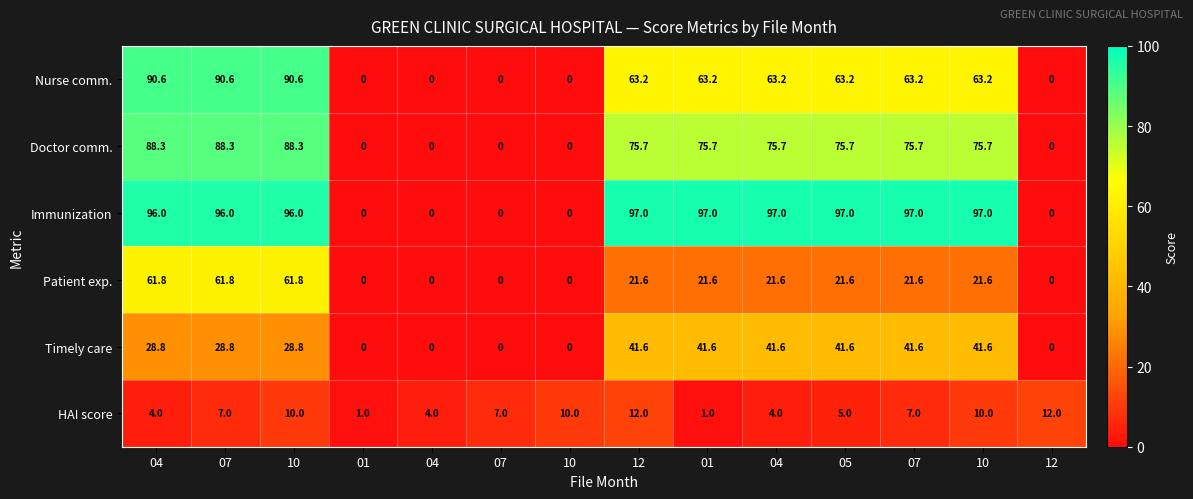

Count the number of categories in the chart.

14